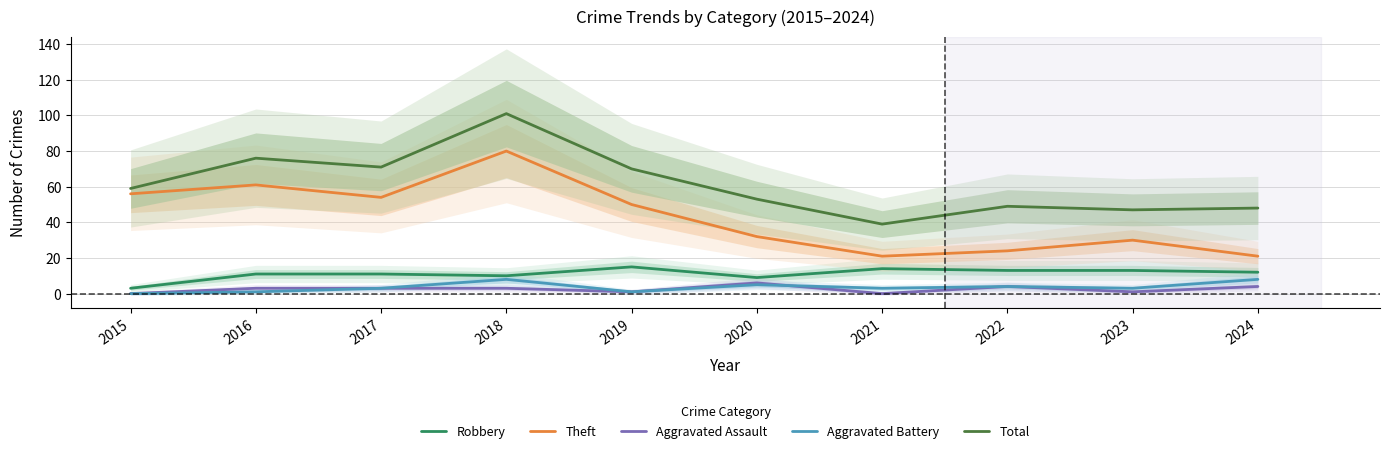

At which label is Total closest to 70?

2019